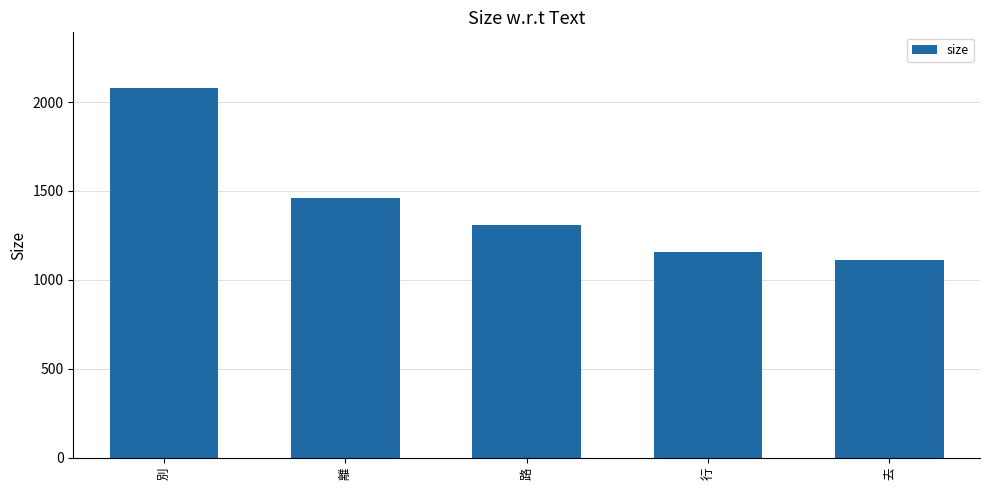

What is the approximate value at 行, to the nearest 100?

1200